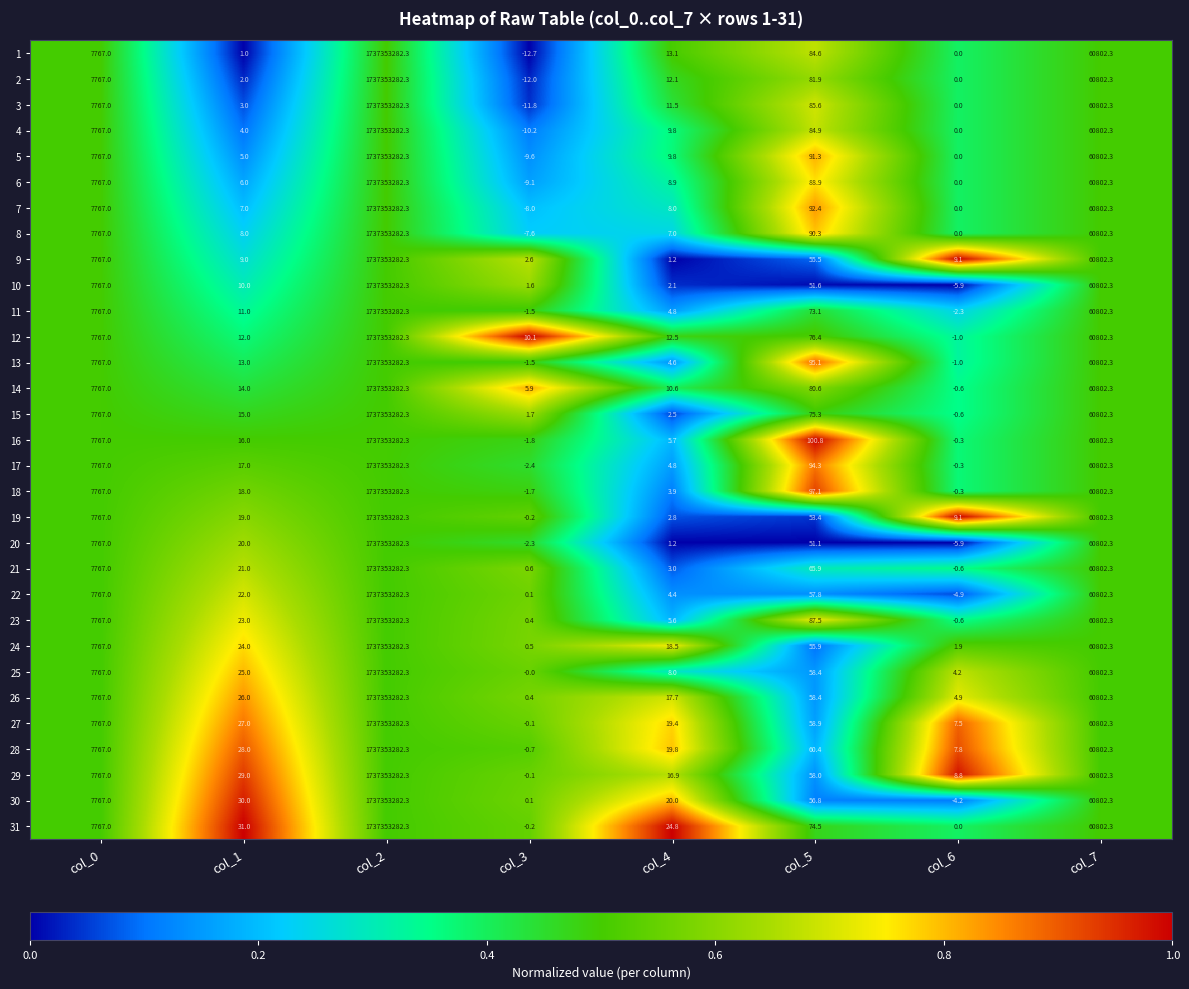

How many series are shown in this chart?

31